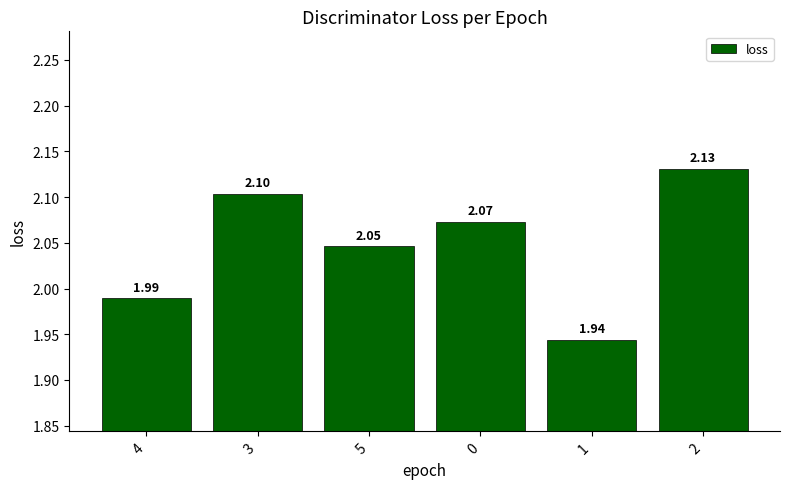

Approximately how many times larger is the value at 2 compared to 5?

1.0